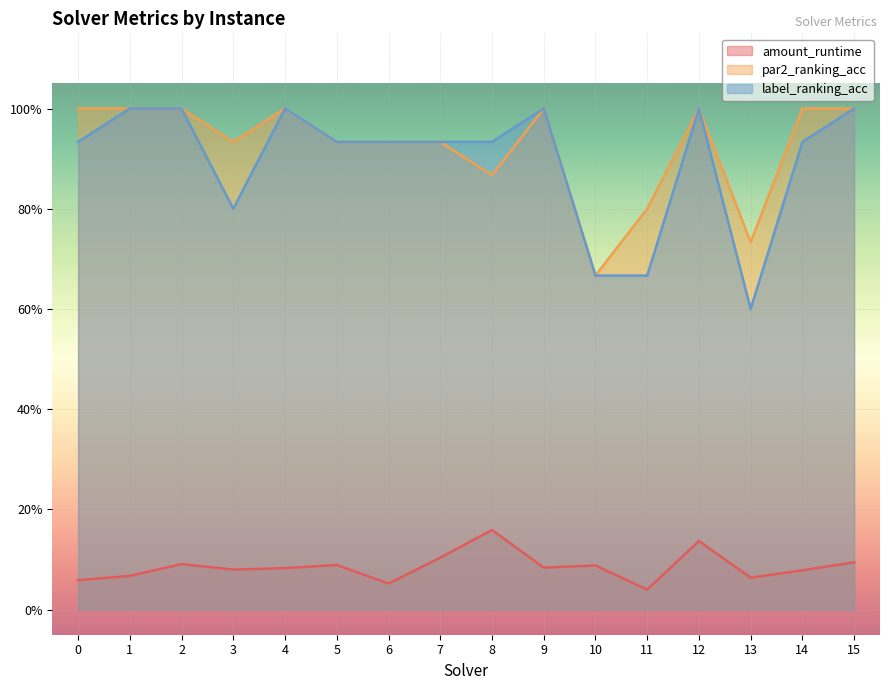

What are all the series names shown in the legend?

amount_runtime, par2_ranking_acc, label_ranking_acc